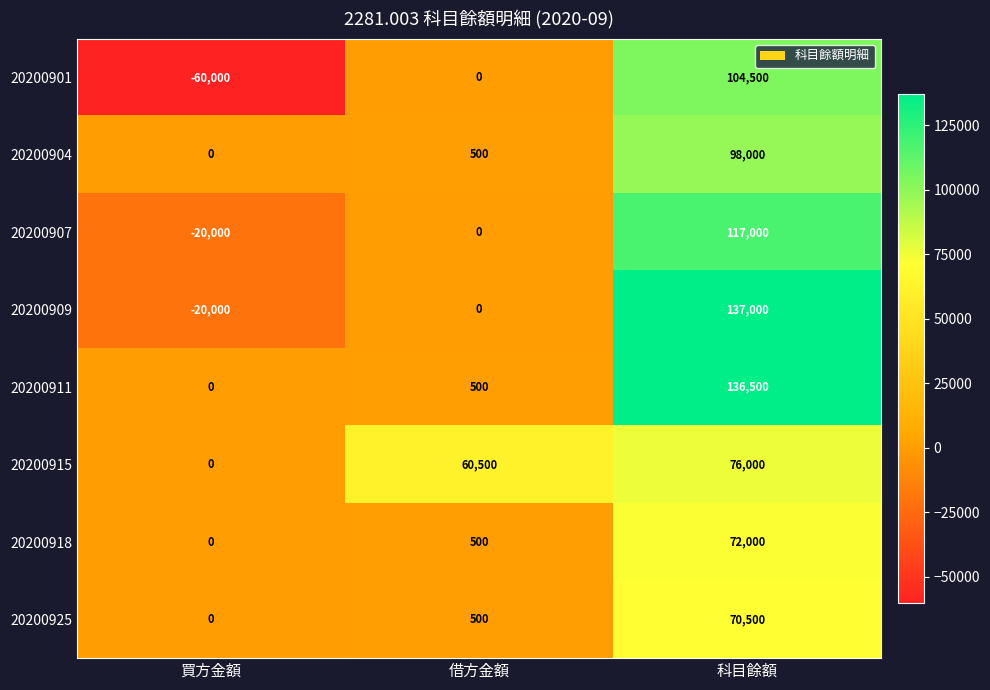

Which series has the widest spread of values?

20200901